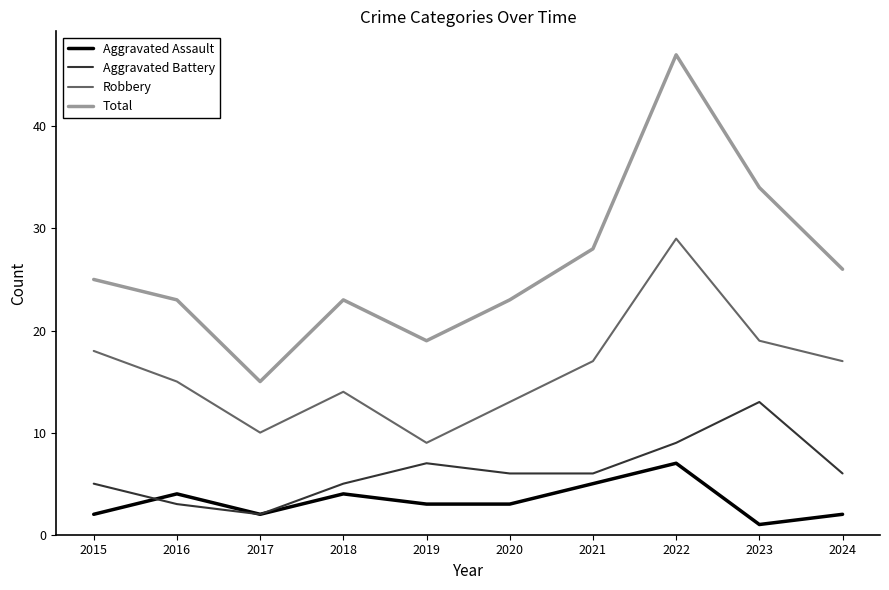

Rank the series at 2022 from lowest to highest value.

Aggravated Assault, Aggravated Battery, Robbery, Total